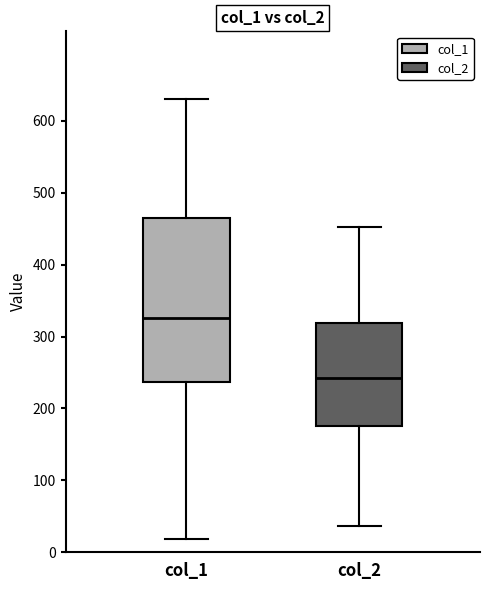

Which box has the lowest median line?

col_2